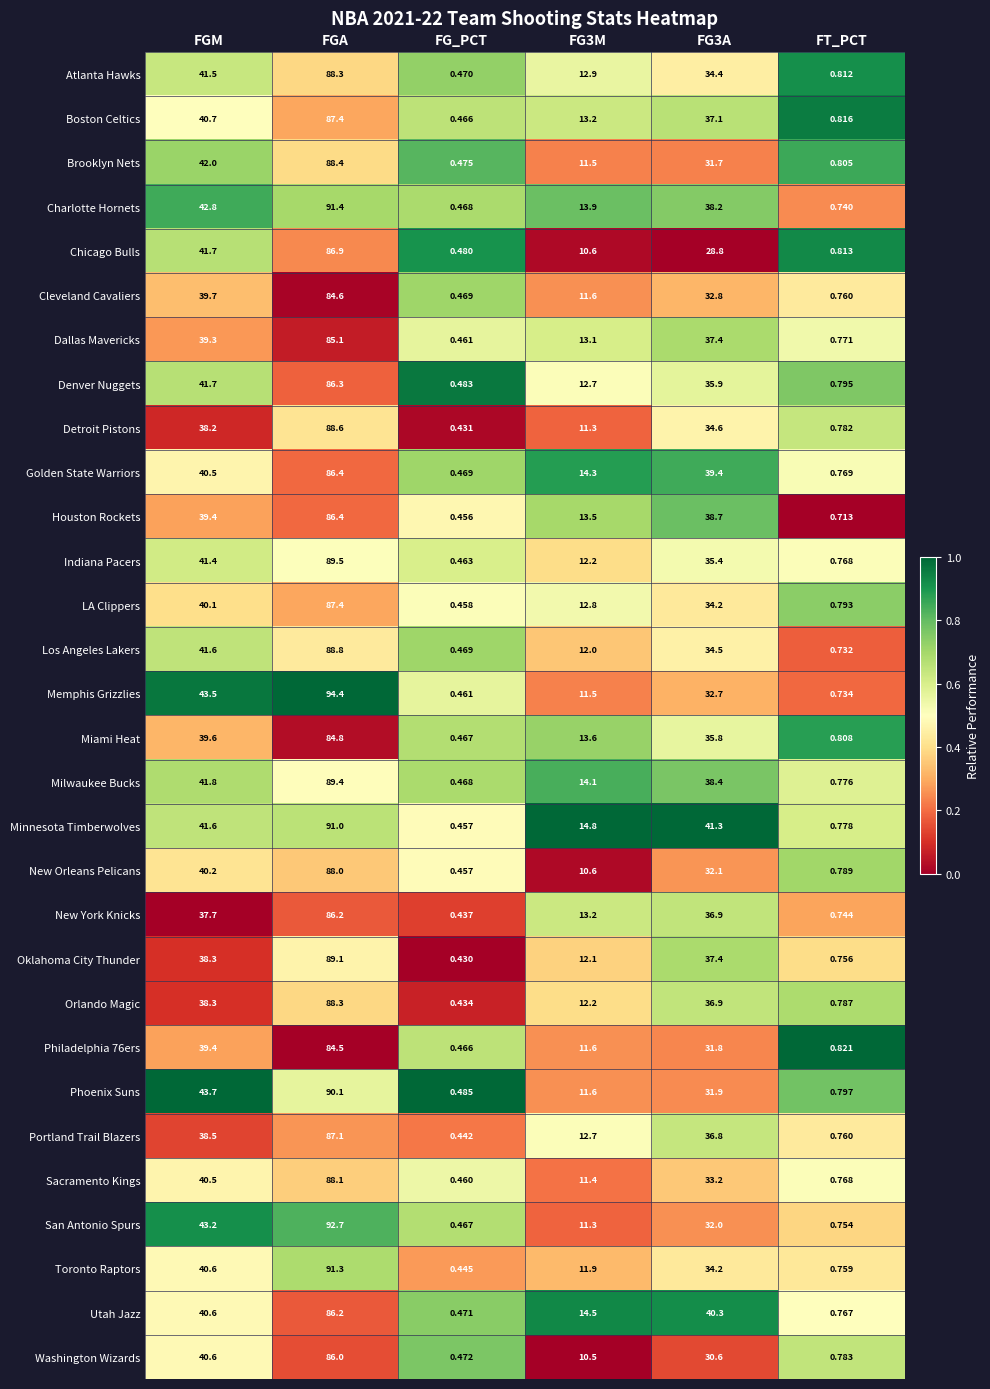

Which series has the widest spread of values?

Memphis Grizzlies